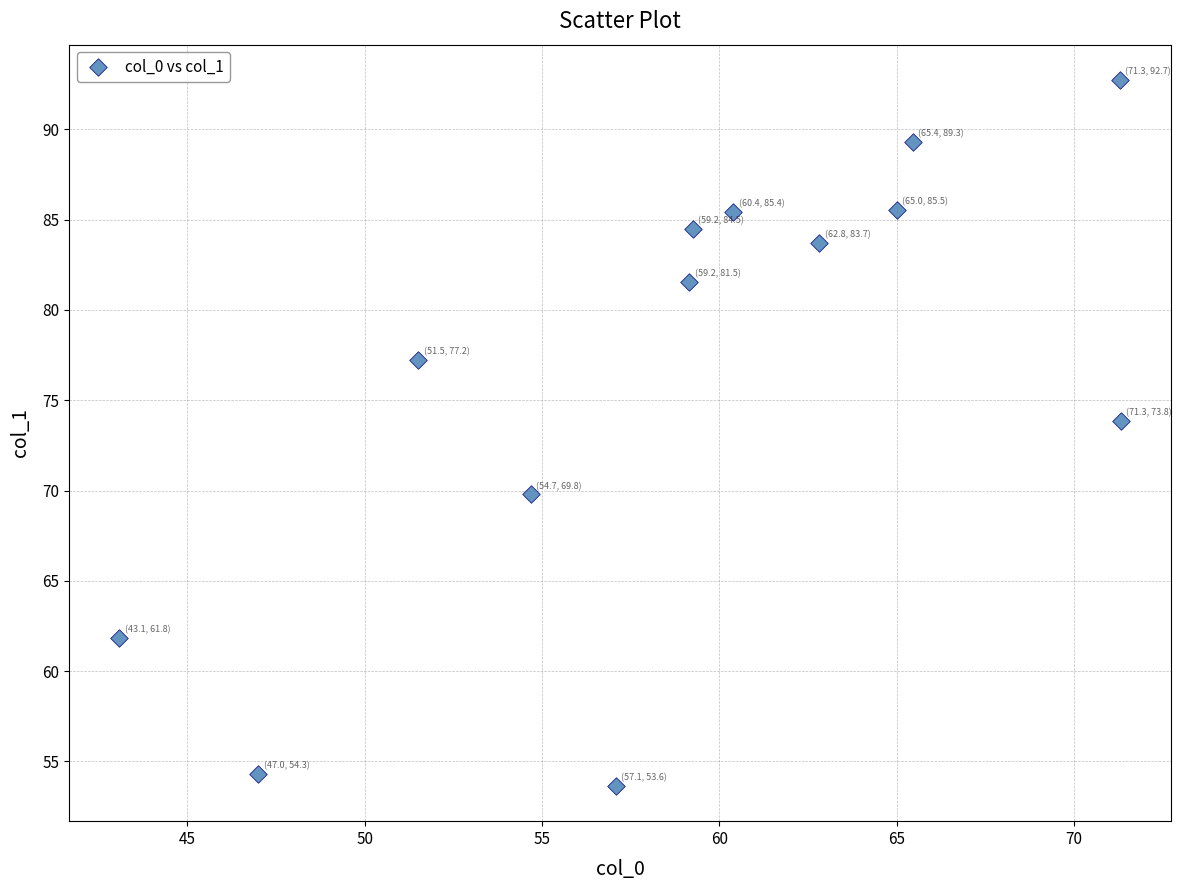

What is the range of Y values (max minus min)?

39.1